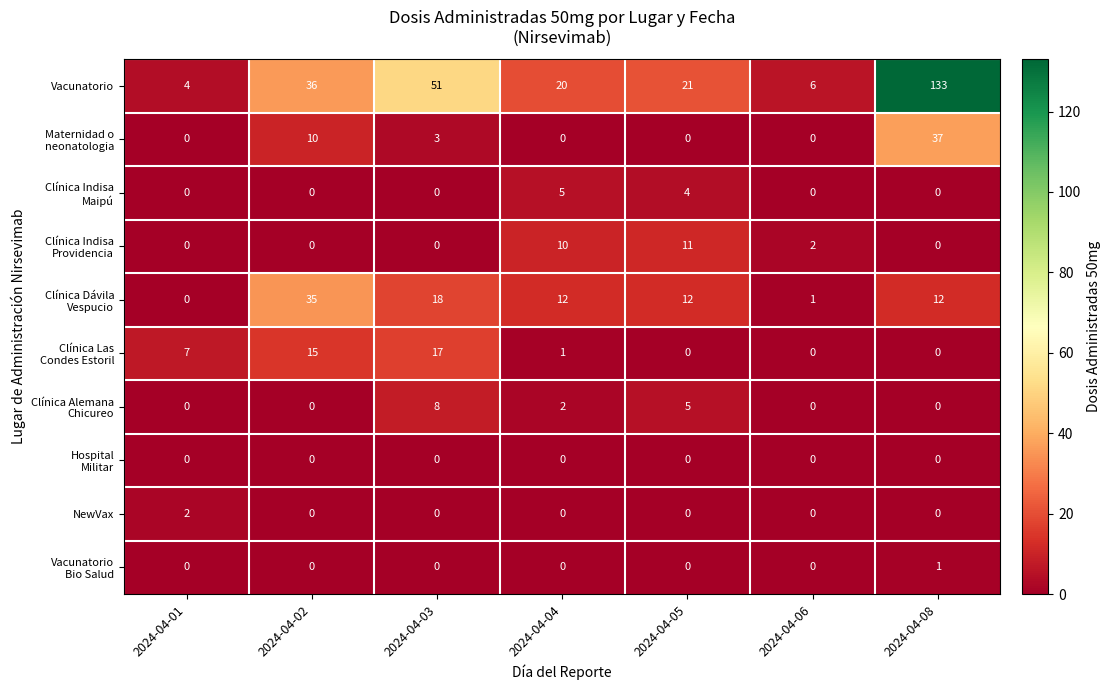

At how many categories does at least one series exceed 29?

3